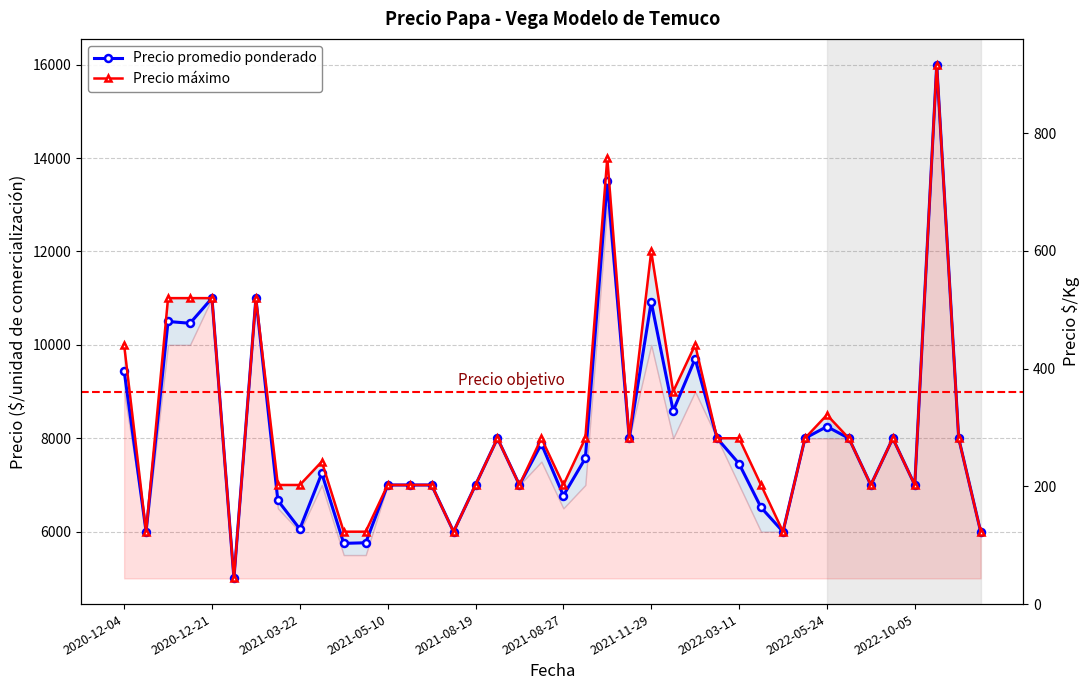

At which label does Precio promedio ponderado first exceed 7571?

2020-12-04